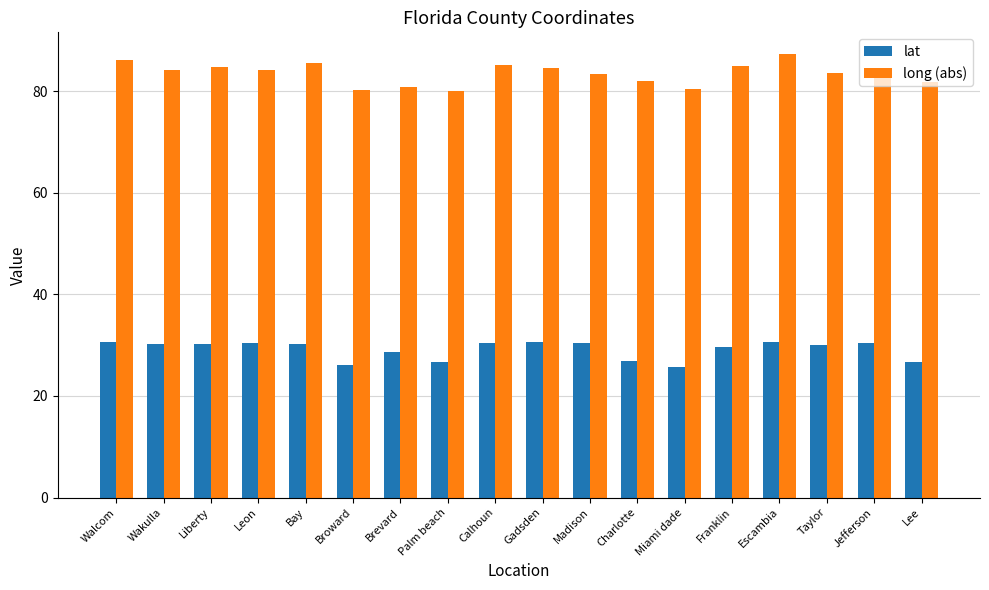

What is the value of the long (abs) bar at the 7th from the left?

80.9